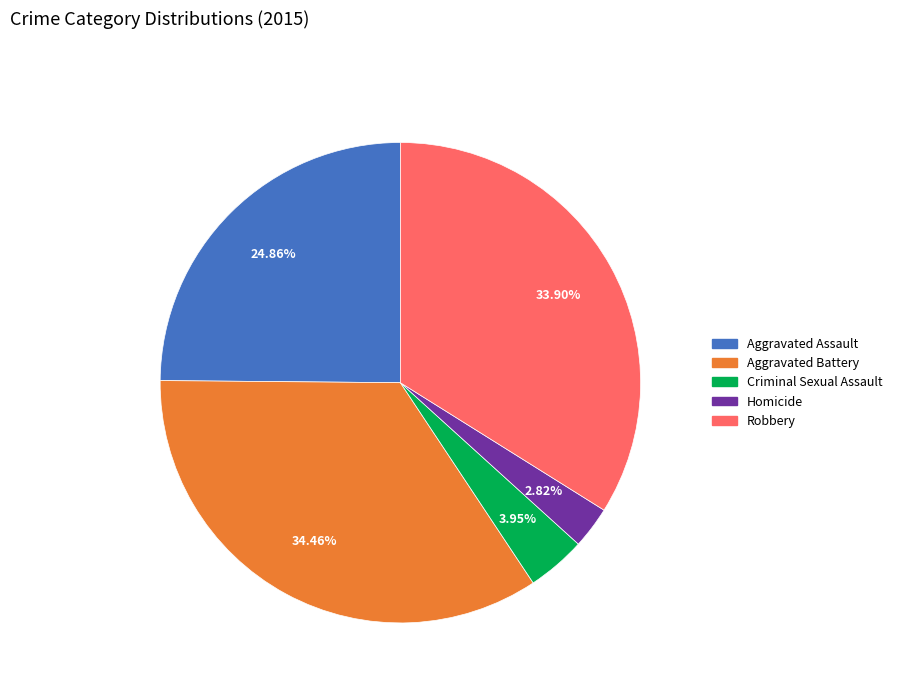

True or false: Robbery accounts for 34% of the total.

True